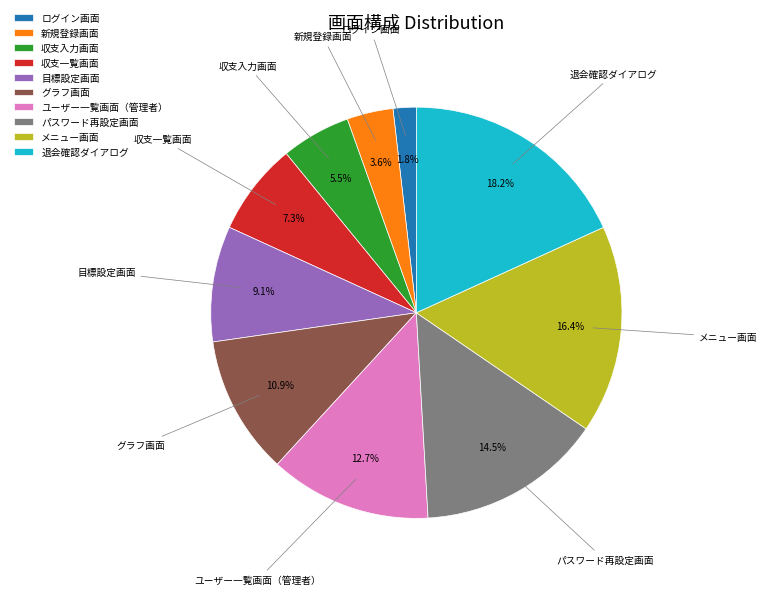

How many segments does this pie chart have?

10